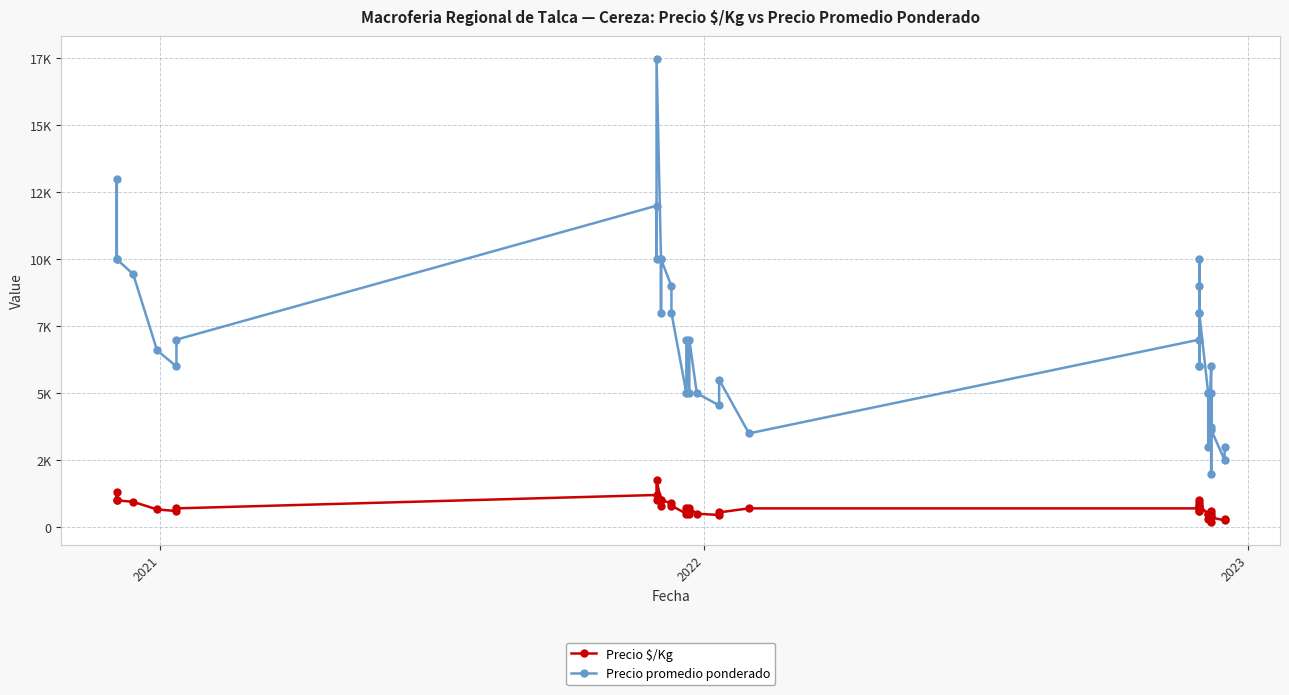

Which series has the widest spread of values?

Precio promedio ponderado